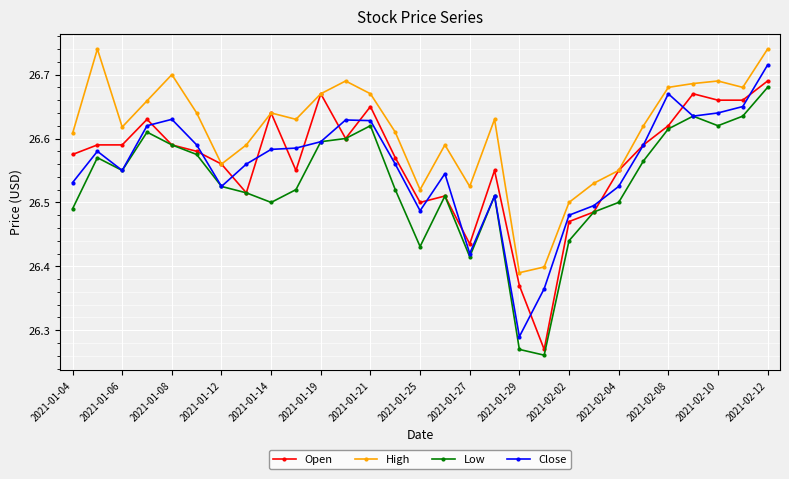

How many series are shown in this chart?

4